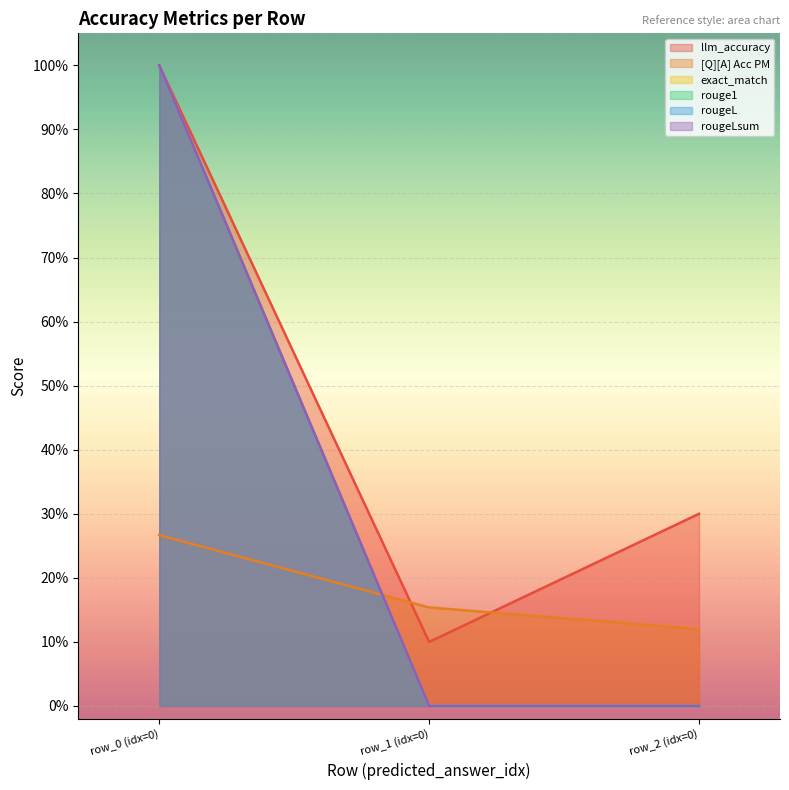

What is the sum of the rouge1 values at 0 and 0?

1.0